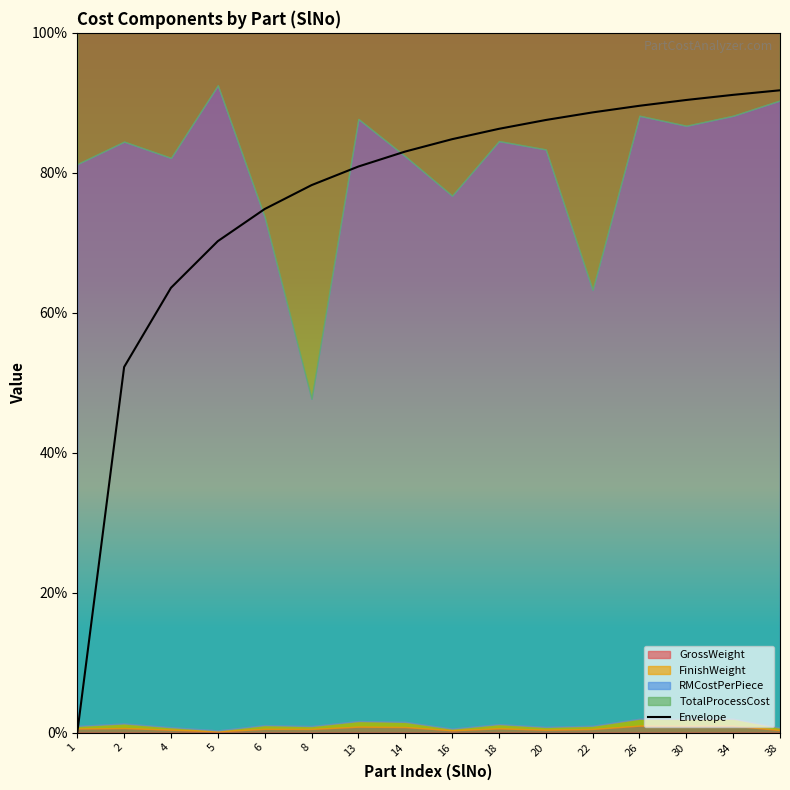

Does the chart have visible grid lines?

No